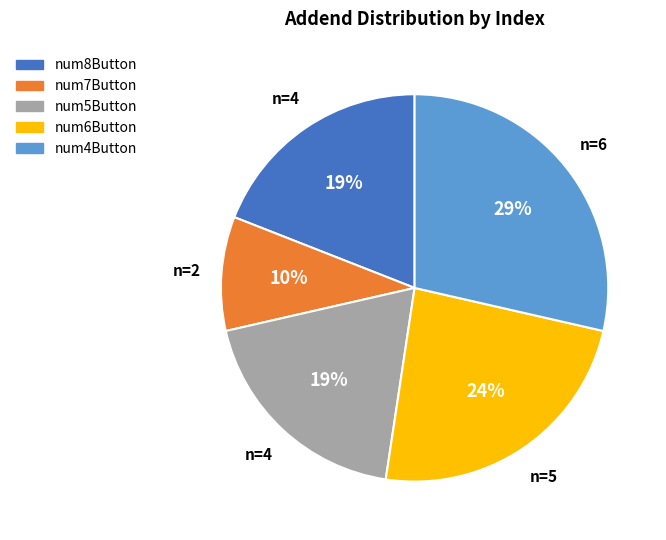

What is the largest slice in the pie chart?

num4Button